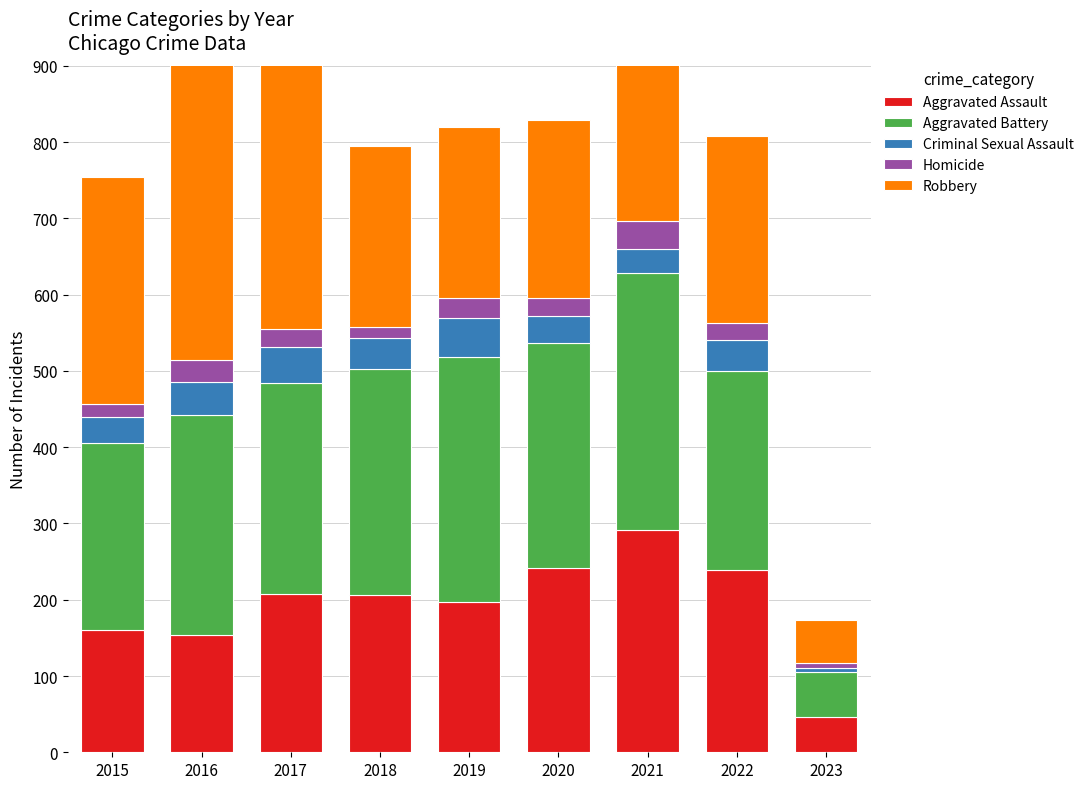

Between 2017 and 2019, which series saw the biggest shift?

Robbery